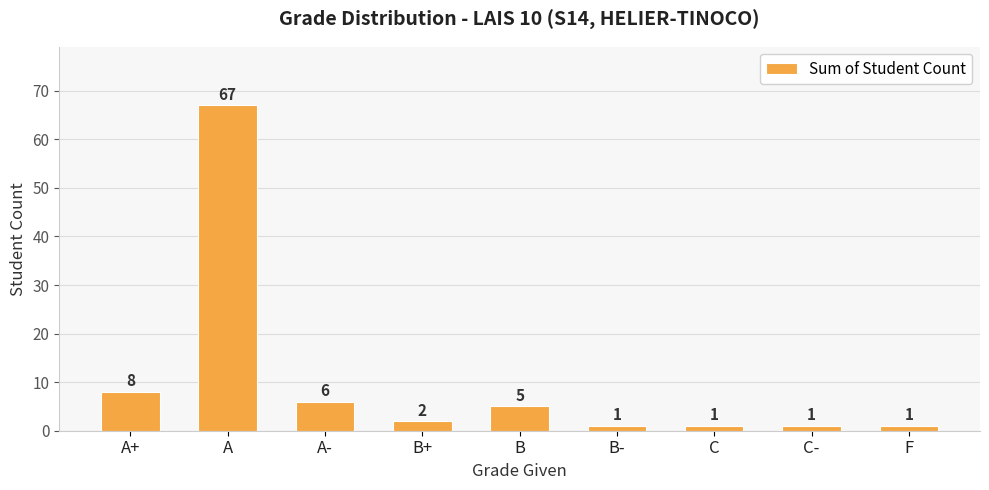

Reading right to left, transcribe all the data shown in this chart.

F=1	C-=1	C=1	B-=1	B=5	B+=2	A-=6	A=67	A+=8